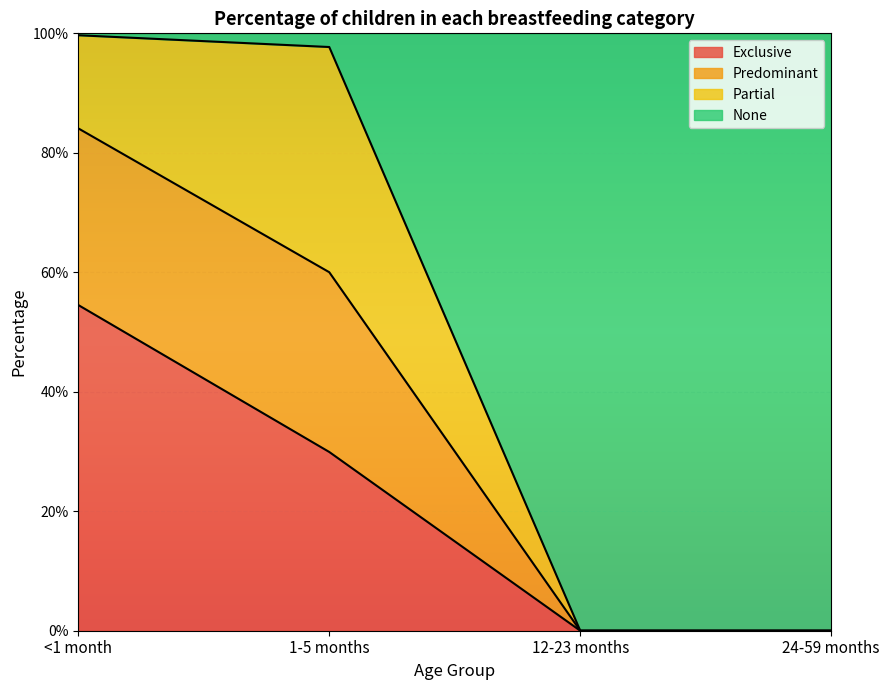

Is the value of Predominant at 12-23 months greater than the value of Exclusive at <1 month?

No